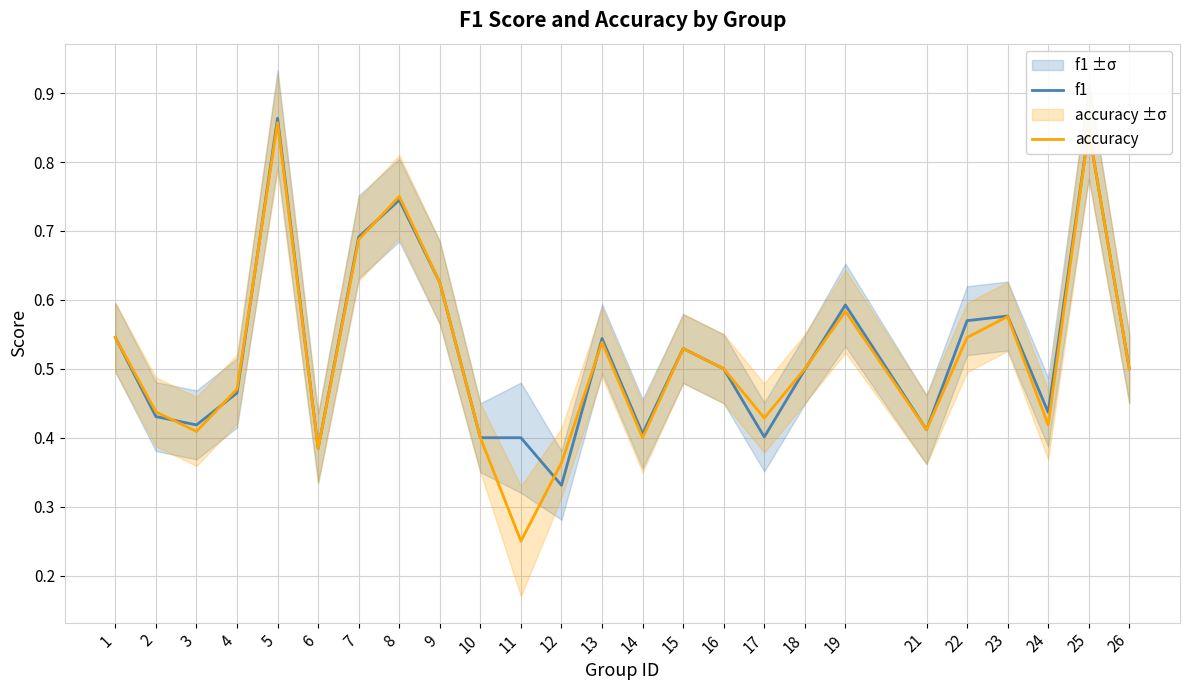

Which has a higher value, 1 or 7?

7